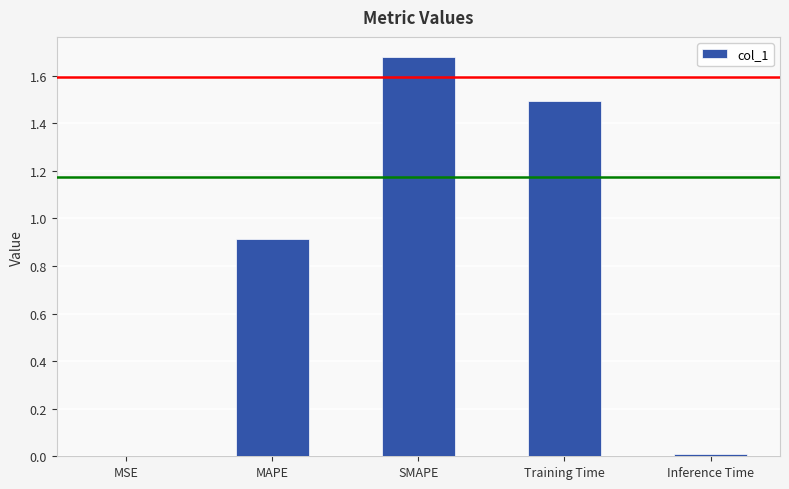

Which label corresponds to the largest value in the chart?

SMAPE